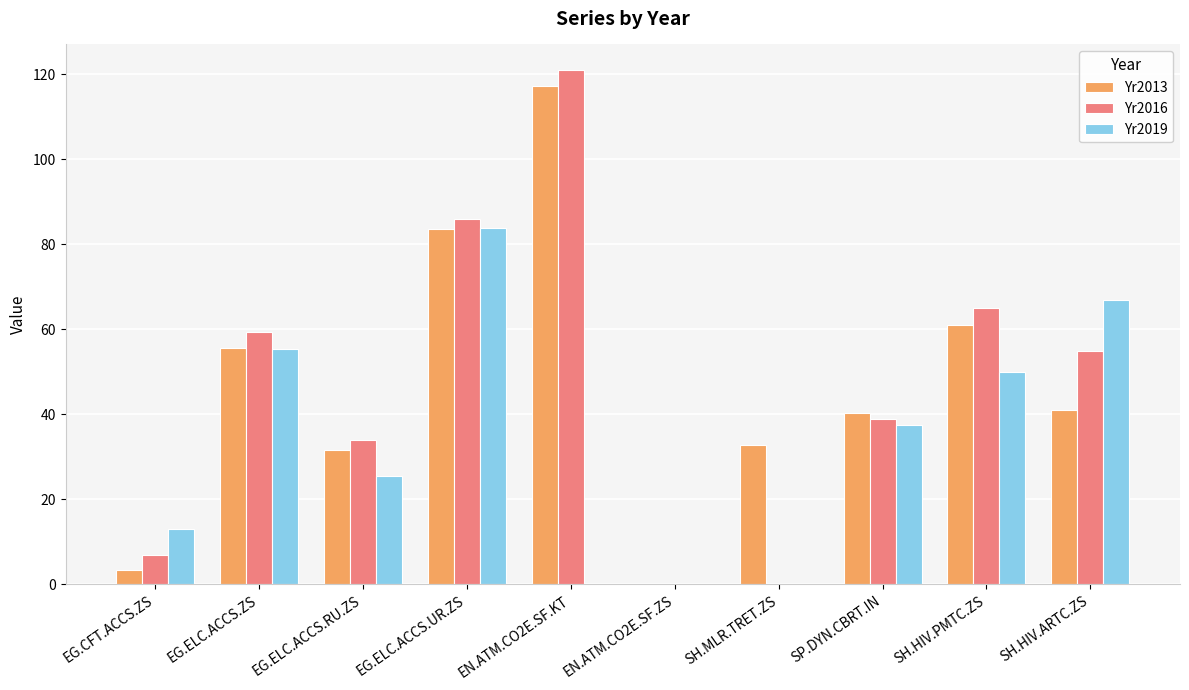

Which category has the highest value in the Yr2019 series?

EG.ELC.ACCS.UR.ZS